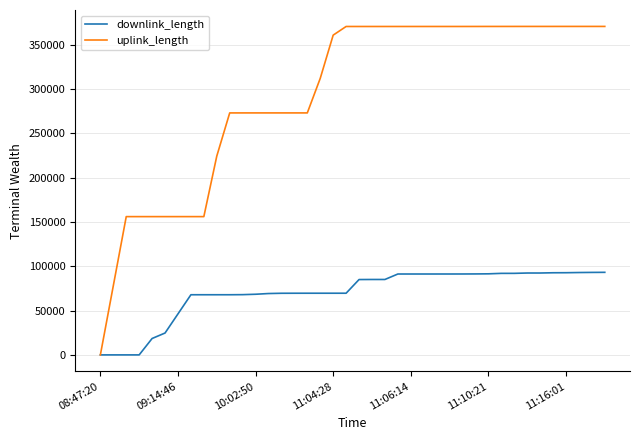

Rank the series by their maximum value, from lowest to highest.

downlink_length, uplink_length